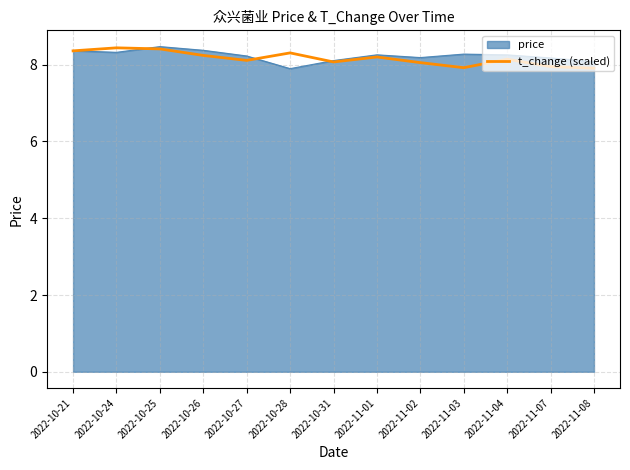

What position from the left is 2022-10-28?

6